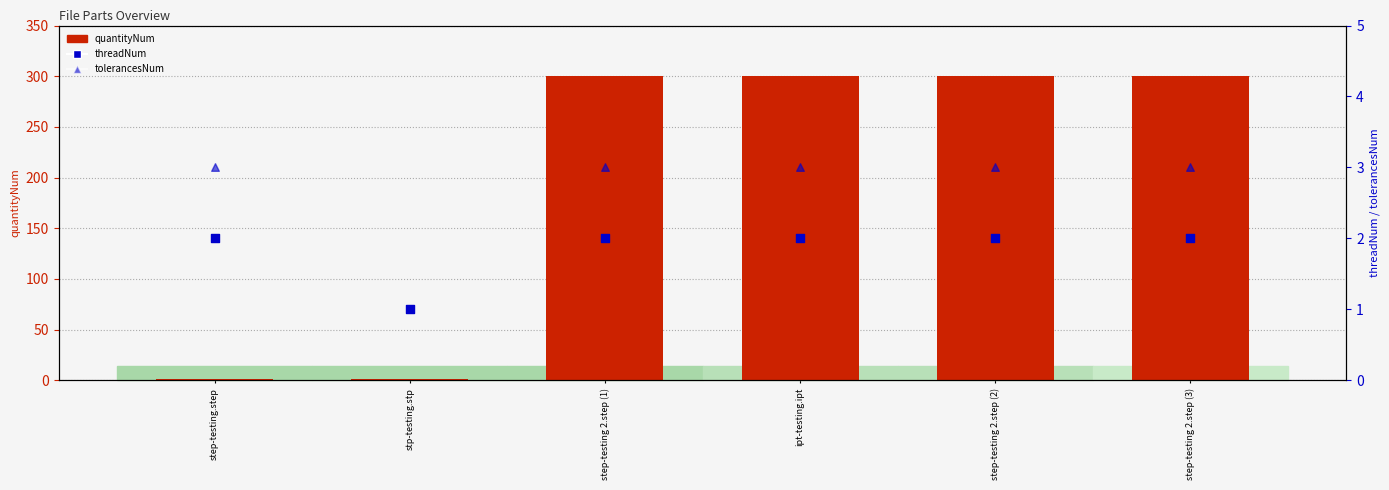

Is the value of tolerancesNum at step-testing 2.step (2) greater than the value of quantityNum at step-testing.step?

Yes